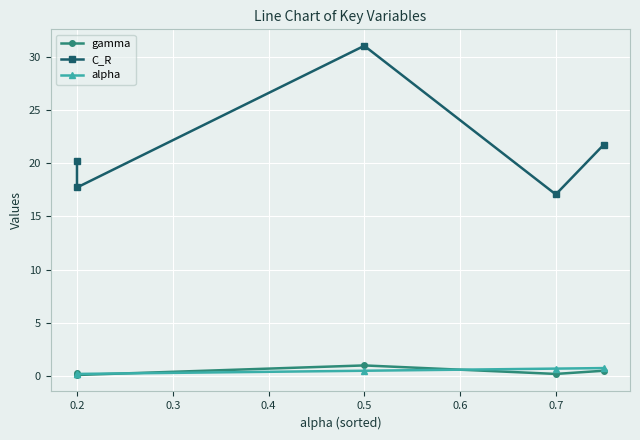

Is this an area chart (filled region under the line)?

No